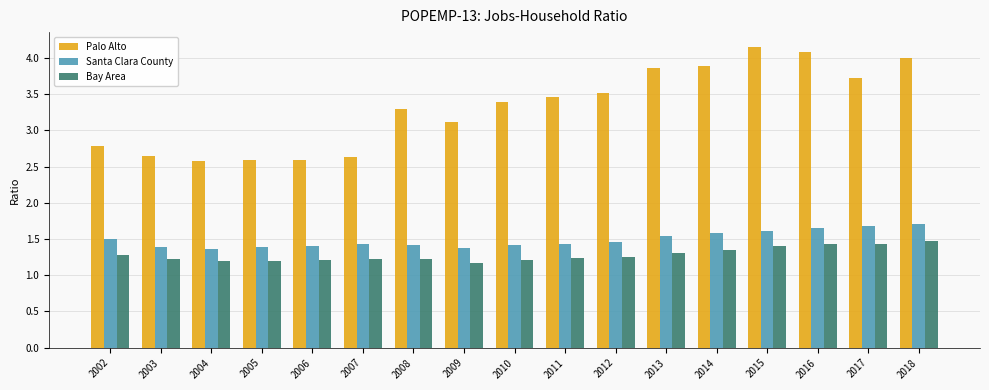

Where is Palo Alto nearest to the value 3?

2009